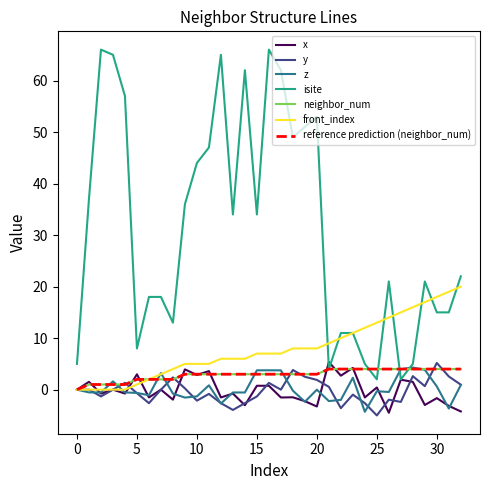

List the labels in order of z value, largest first.

28, 27, 29, 16, 15, 17, 7, 23, 3, 32, 11, 30, 0, 20, 18, 25, 26, 1, 4, 2, 13, 14, 5, 8, 6, 10, 9, 22, 21, 19, 12, 31, 24